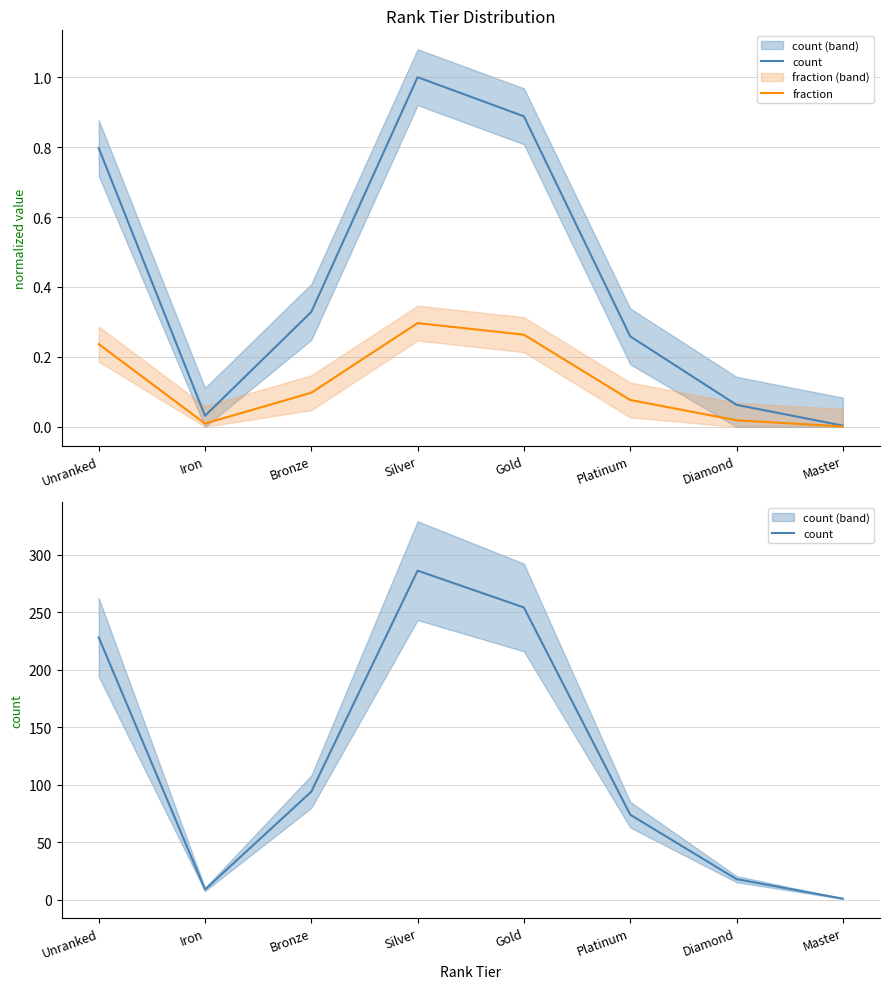

Is the value of count at Bronze greater than the value of fraction at Iron?

Yes